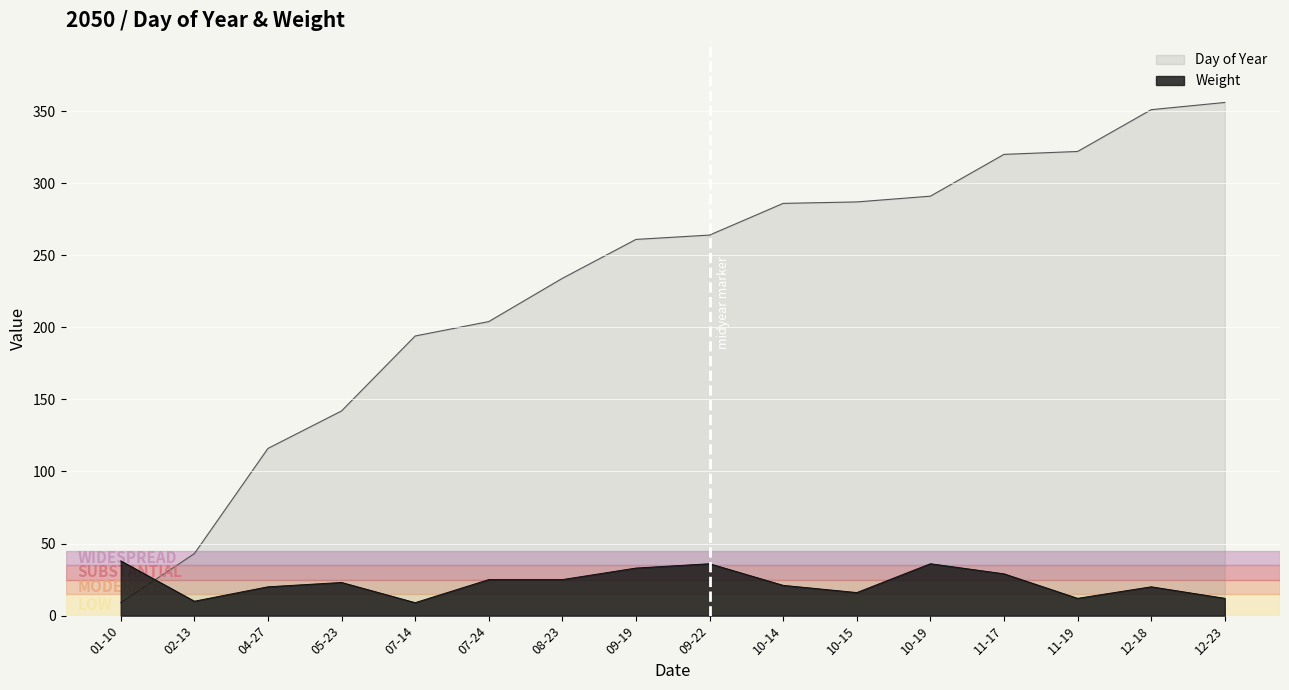

What is the highest value of the Weight series?

38